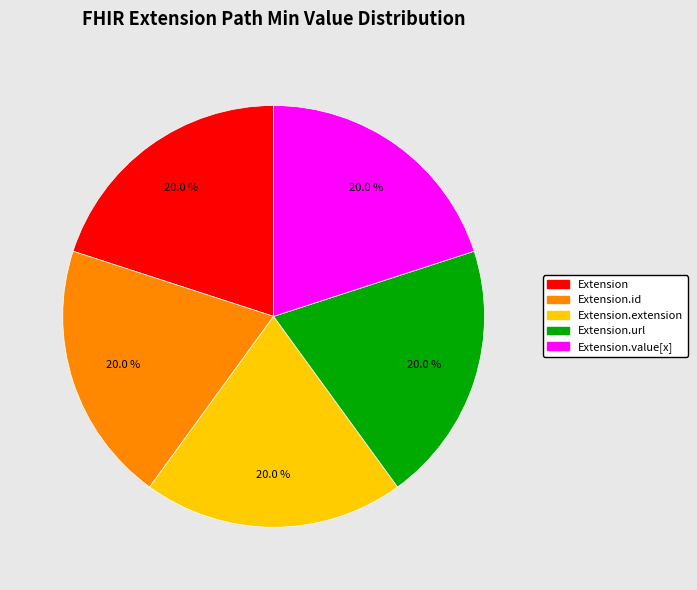

Is there any slice that represents more than half of the pie?

No